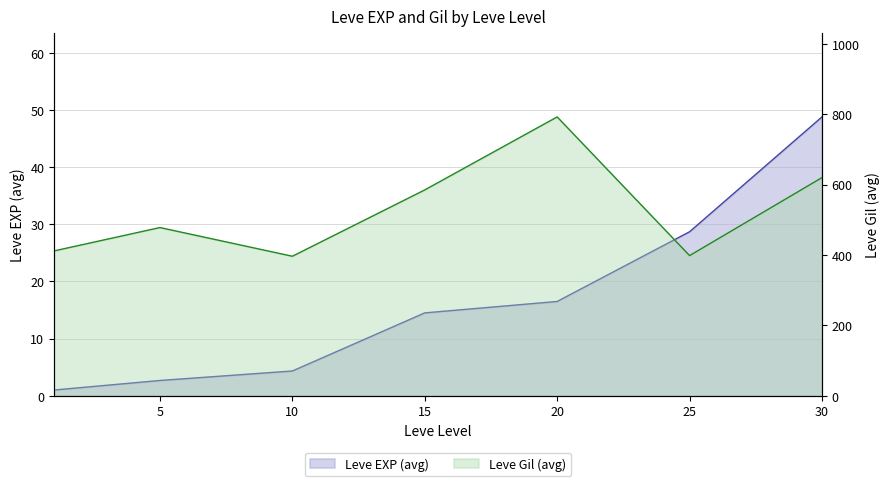

Reading left to right, transcribe all the data shown in this chart.

1.0	2.7	4.3	14.5	16.5	28.7	48.8